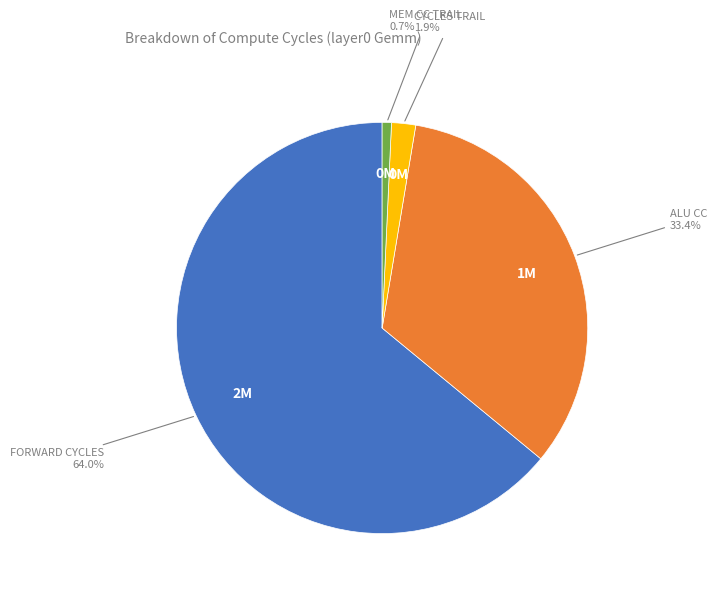

Is there a majority slice in this chart?

Yes